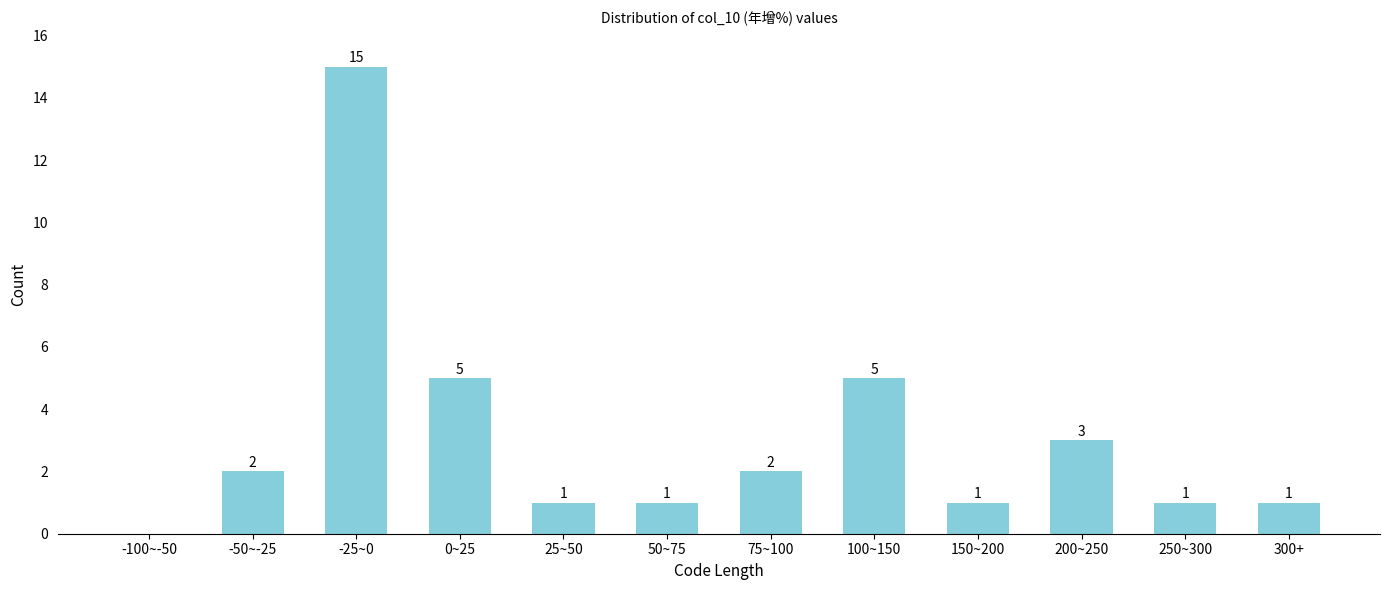

Reading right to left, transcribe all the data shown in this chart.

300+=1	250~300=1	200~250=3	150~200=1	100~150=5	75~100=2	50~75=1	25~50=1	0~25=5	-25~0=15	-50~-25=2	-100~-50=0